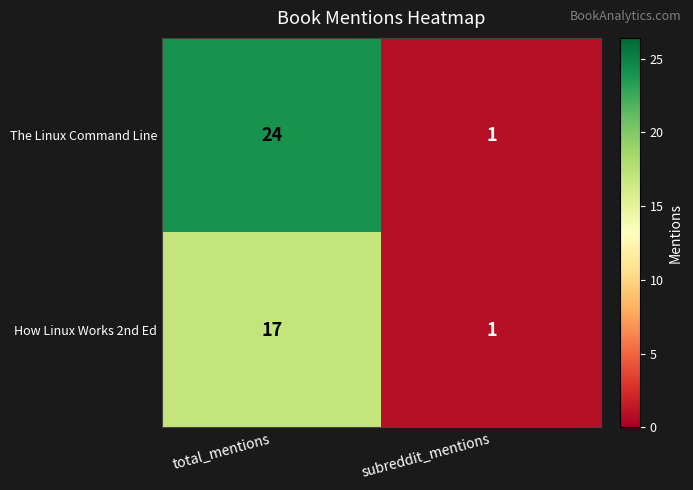

What is the spread (max minus min) of values at total_mentions?

7